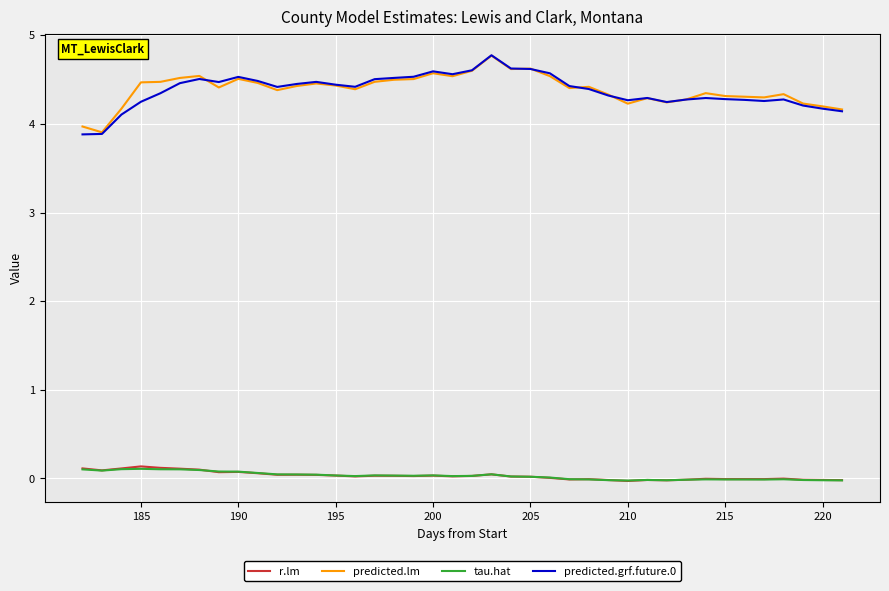

True or false: predicted.lm and tau.hat cross at least once.

False